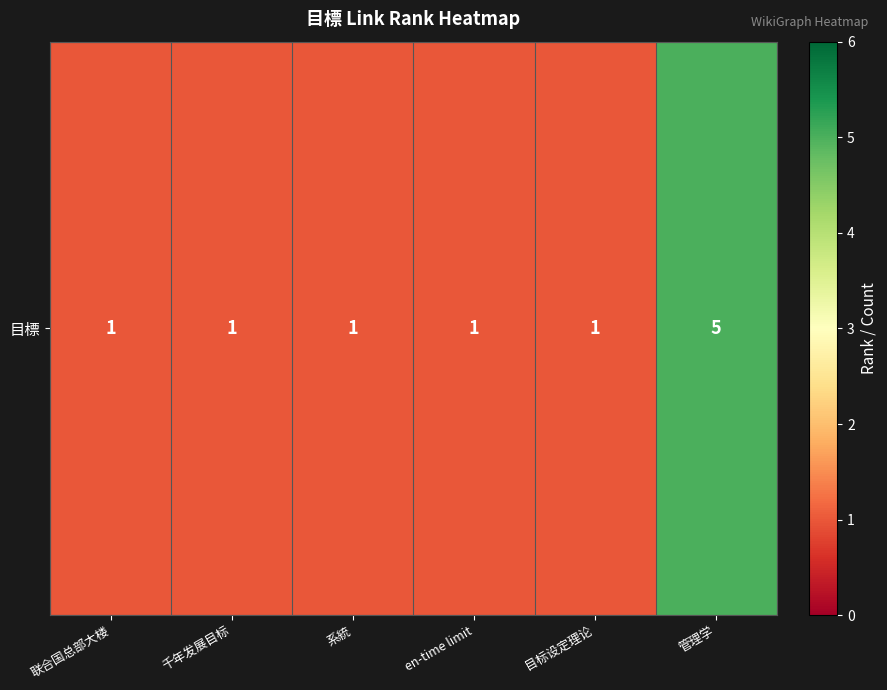

Which category has the lowest value across all series?

联合国总部大楼